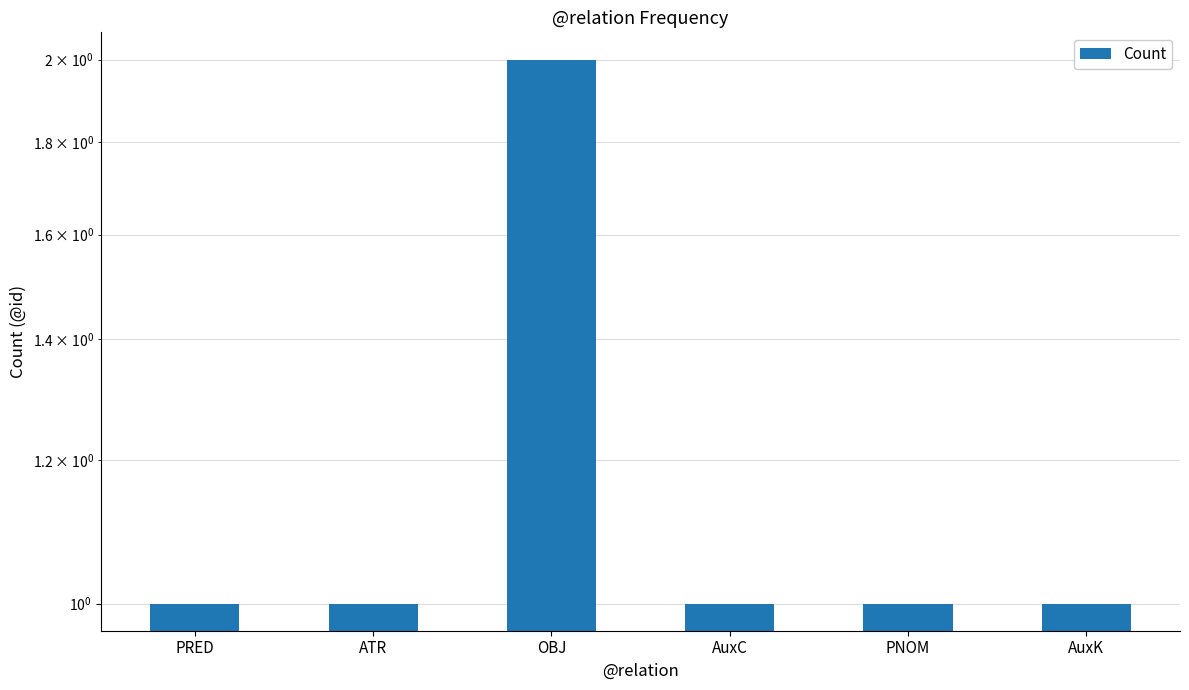

What is the ratio of the value at OBJ to the value at AuxK?

2.0